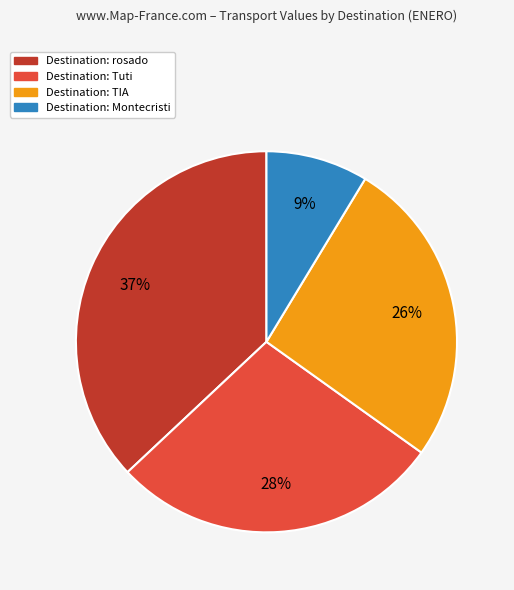

To the nearest percent, what is the difference between the largest and smallest slice percentages?

28%